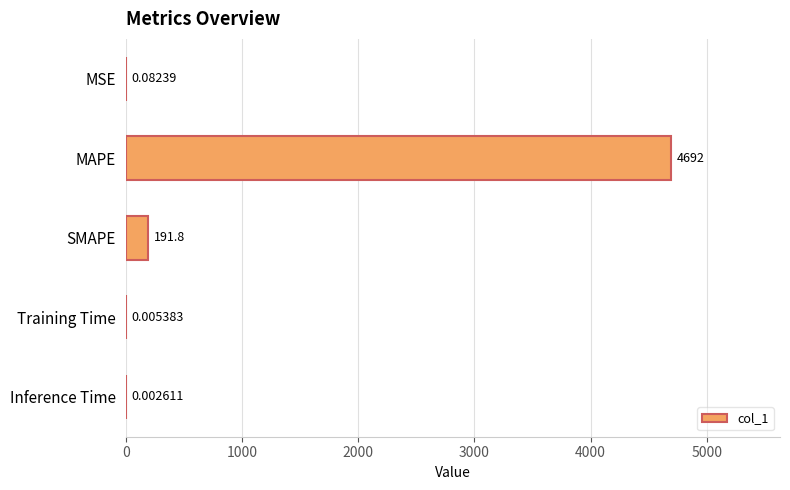

Where is the data nearest to the value 2346?

SMAPE